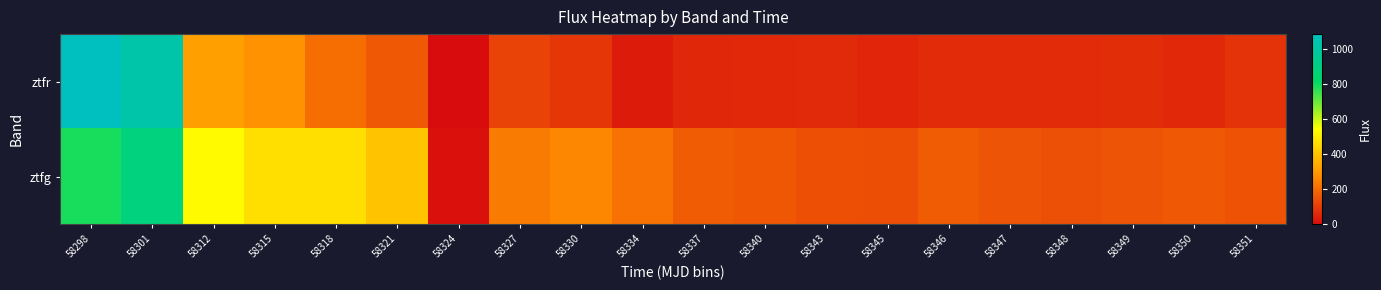

Which series changed the most between 58330 and 58347?

ztfg